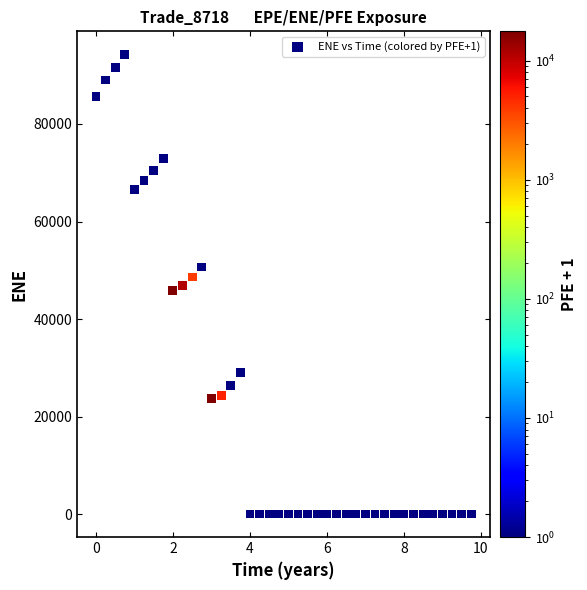

What is the range of Y values (max minus min)?

94287.7